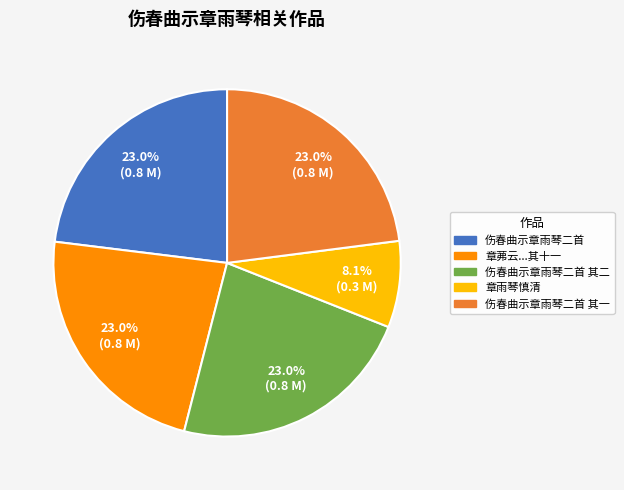

Does any single category account for the majority?

No